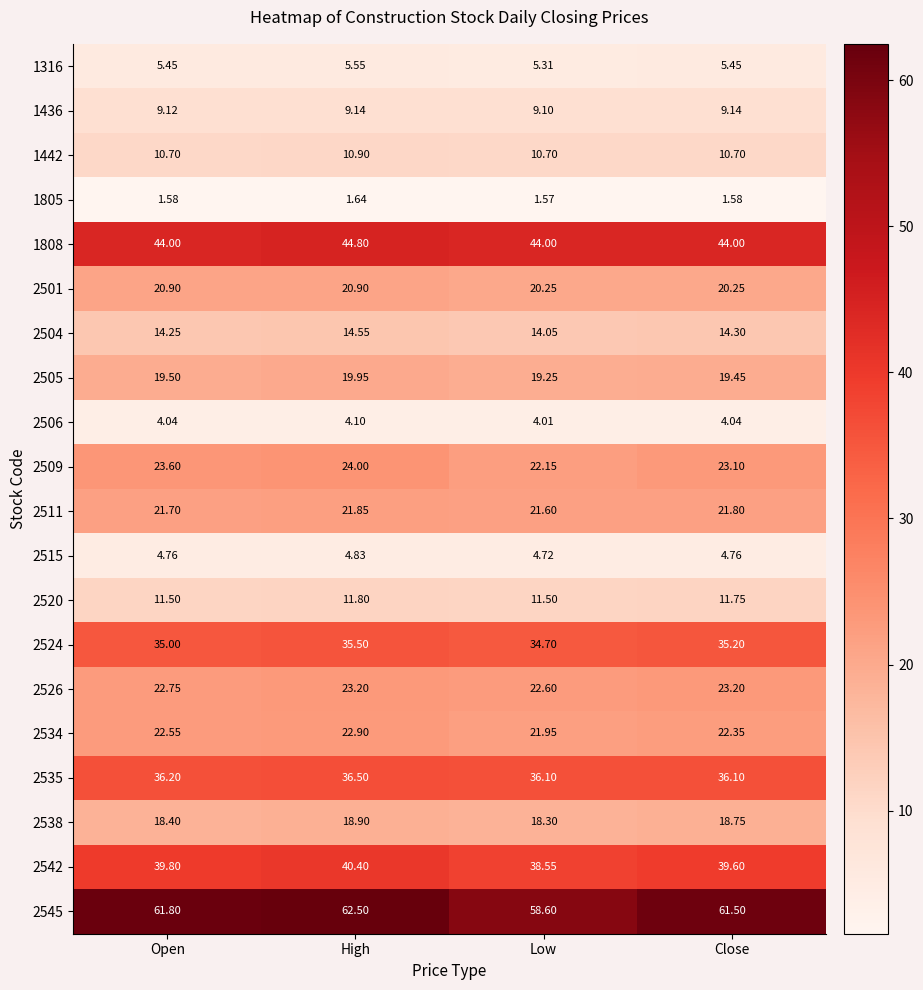

At which category is the sum across all series the highest?

High